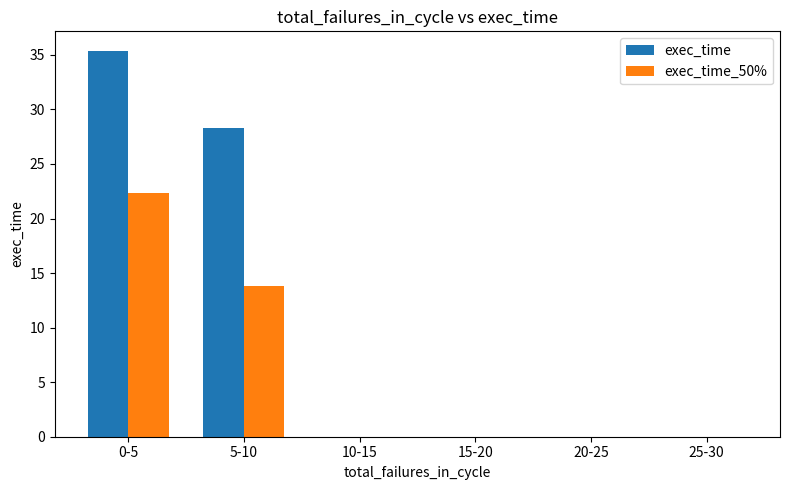

How many categories are shown in the chart?

6